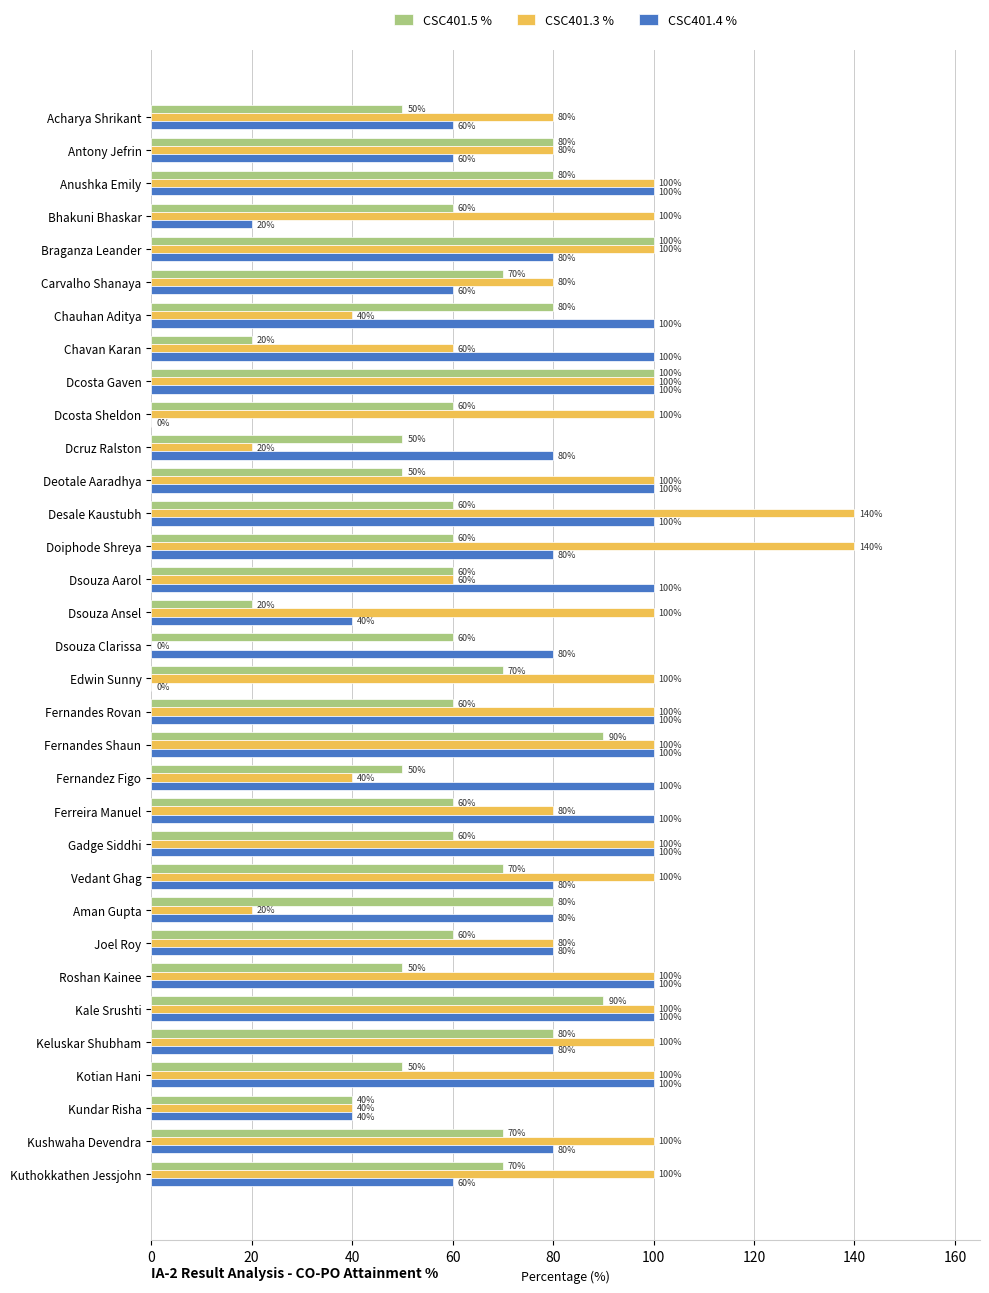

Read the CSC401.3 % value at Dsouza Ansel, to the nearest 50.

100